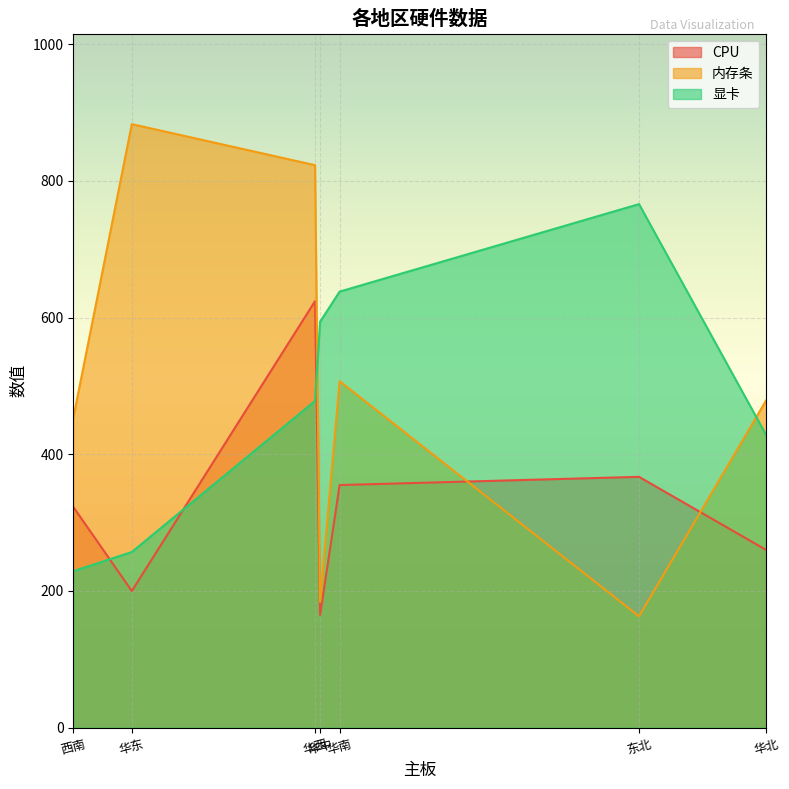

What are all the series names shown in the legend?

CPU, 内存条, 显卡